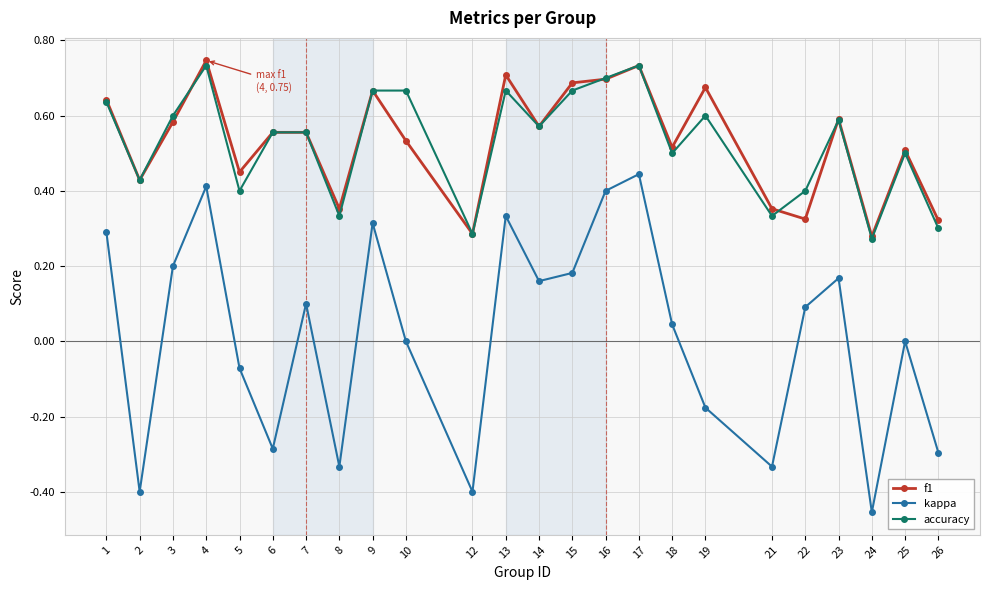

Which series changed the most between 1 and 4?

kappa